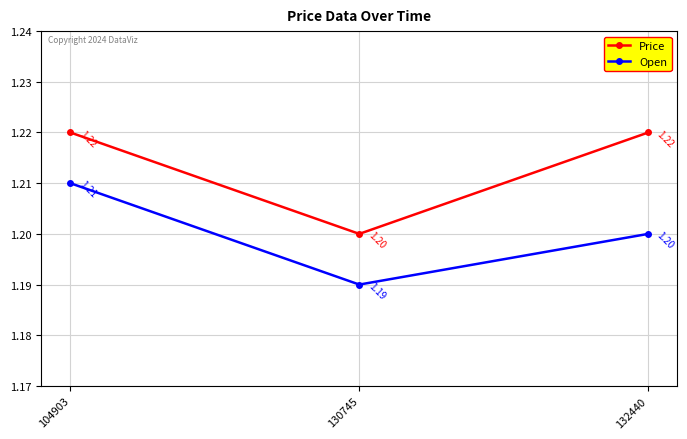

Which category has the highest value in the Open series?

104903